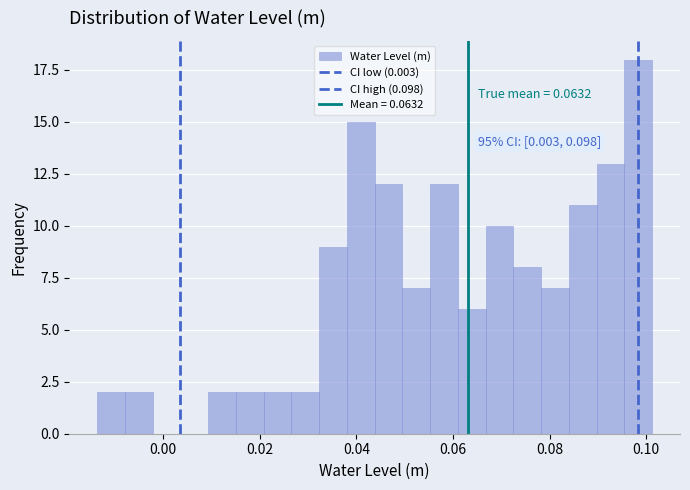

Read against the x-axis, roughly where is the centre of the tallest bar?

0.098